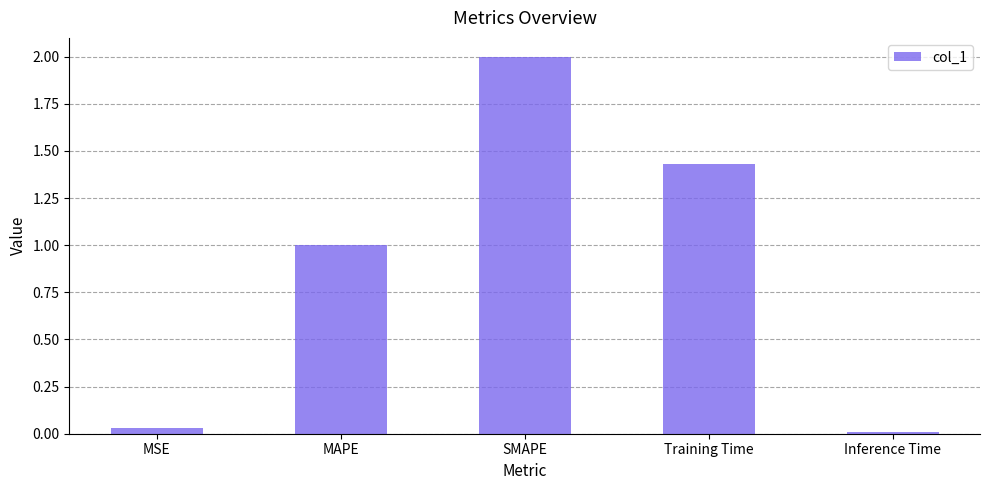

List the labels in order of value, smallest first.

Inference Time, MSE, MAPE, Training Time, SMAPE